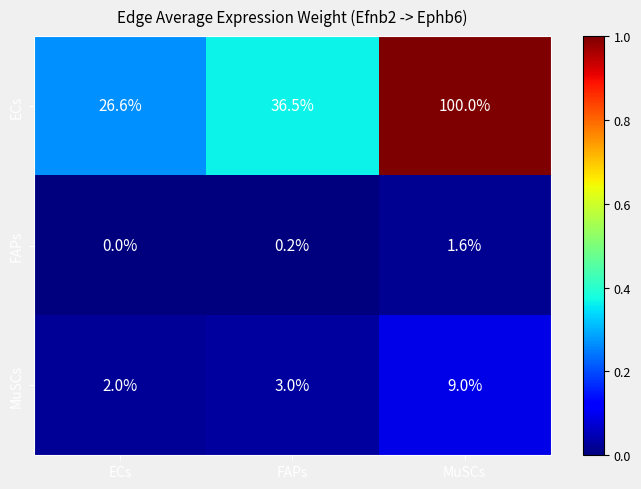

Which series changed the most between FAPs and MuSCs?

ECs